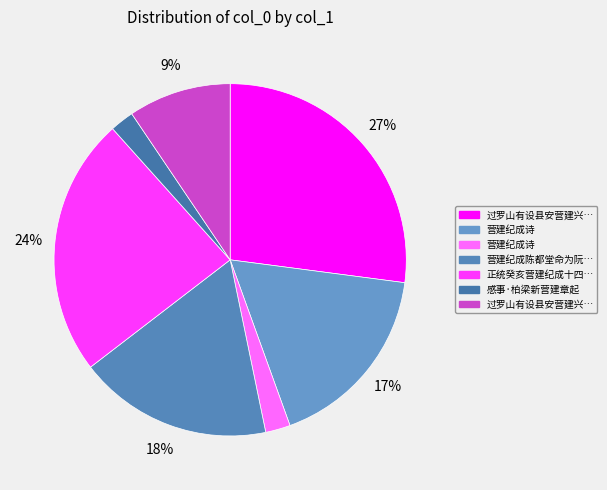

To the nearest percent, what is the difference between the largest and smallest slice percentages?

25%